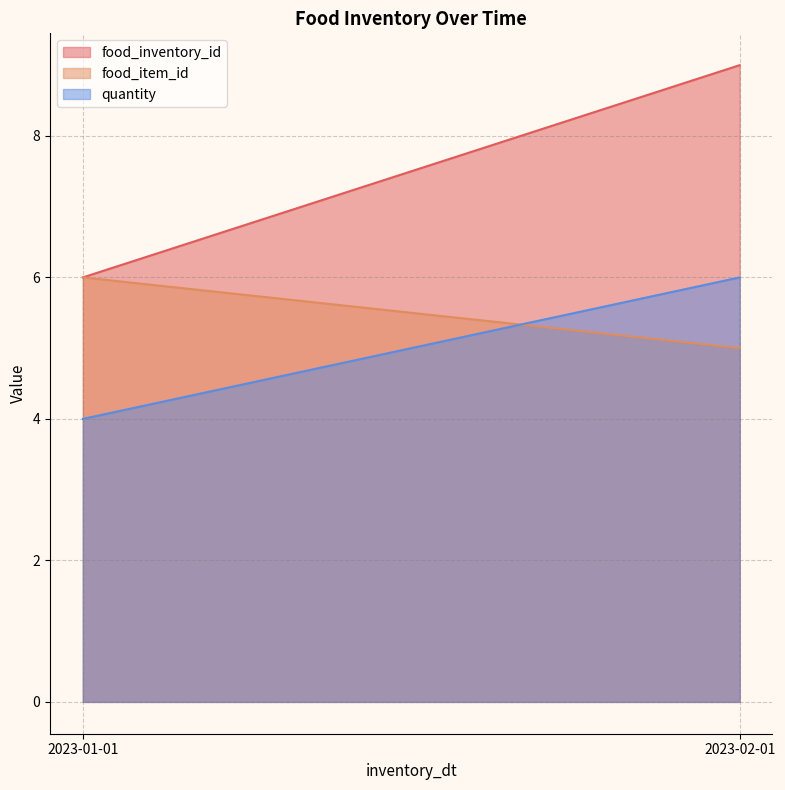

Between 2023-02-01 and 2023-02-01, which is larger?

2023-02-01